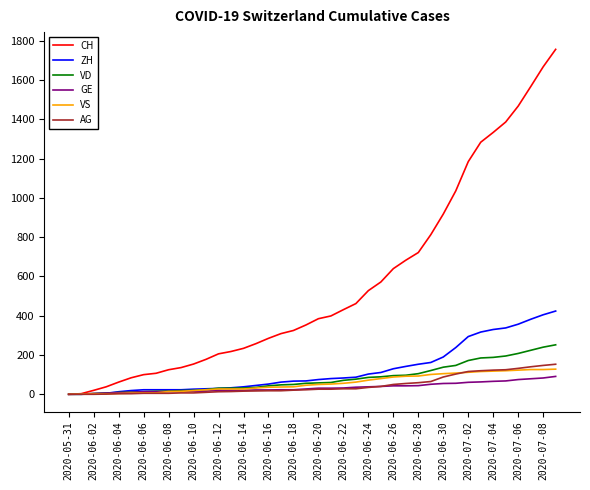

What is the maximum value shown in the chart?

1757